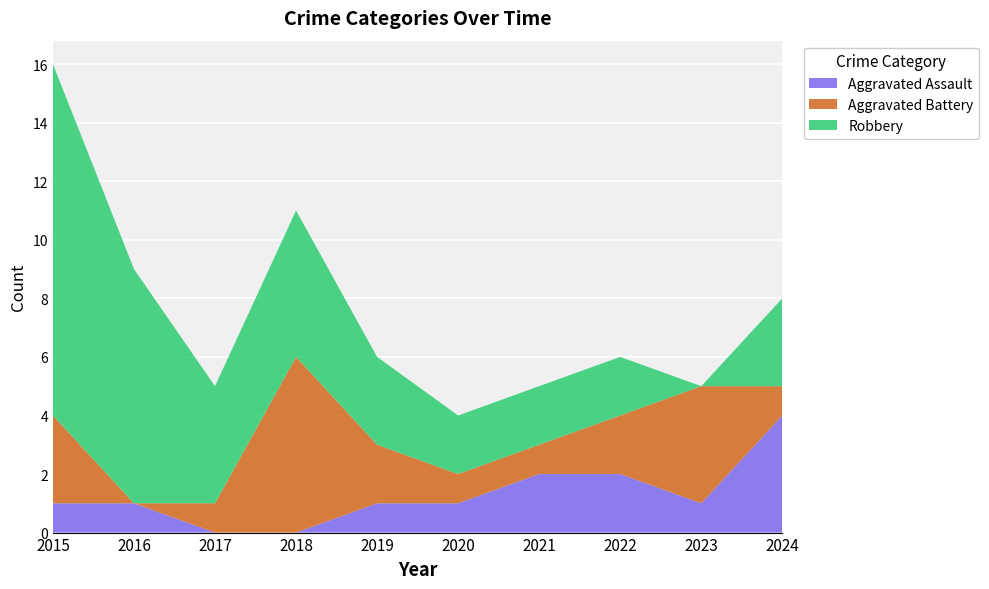

Reading left to right, what are all the values shown in this chart?

Aggravated Assault: 1	1	0	0	1	1	2	2	1	4
Aggravated Battery: 3	0	1	6	2	1	1	2	4	1
Robbery: 12	8	4	5	3	2	2	2	0	3